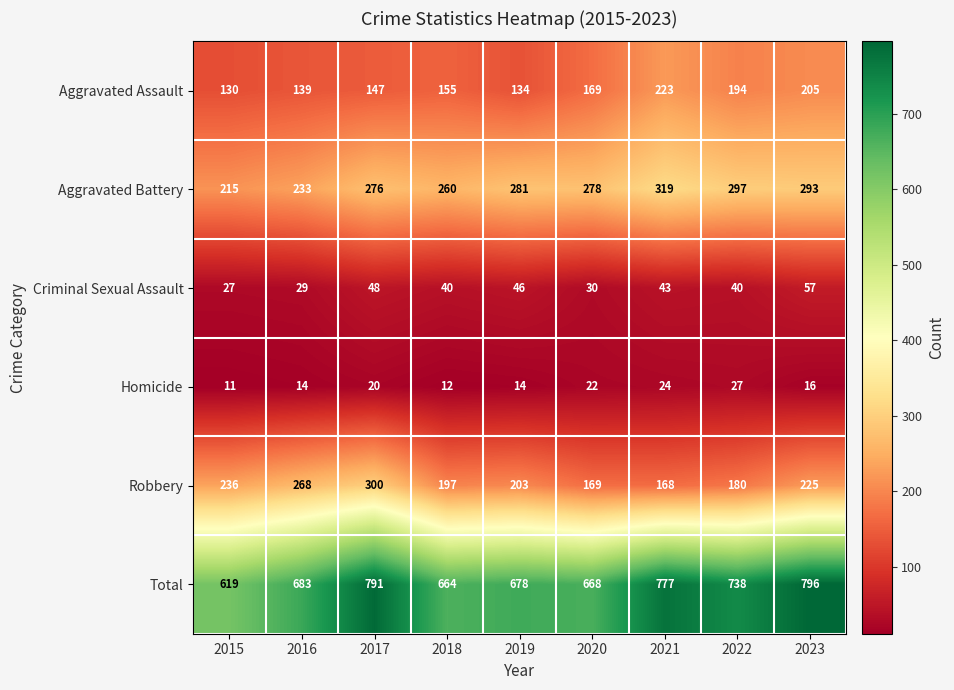

How many categories are shown in the chart?

9